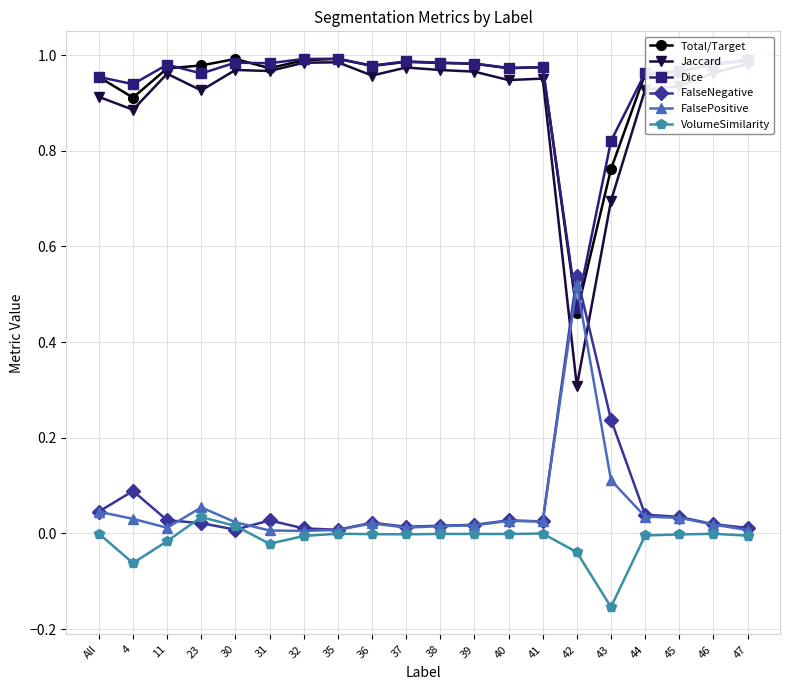

Is the value of Dice at All greater than the value of FalsePositive at 37?

Yes